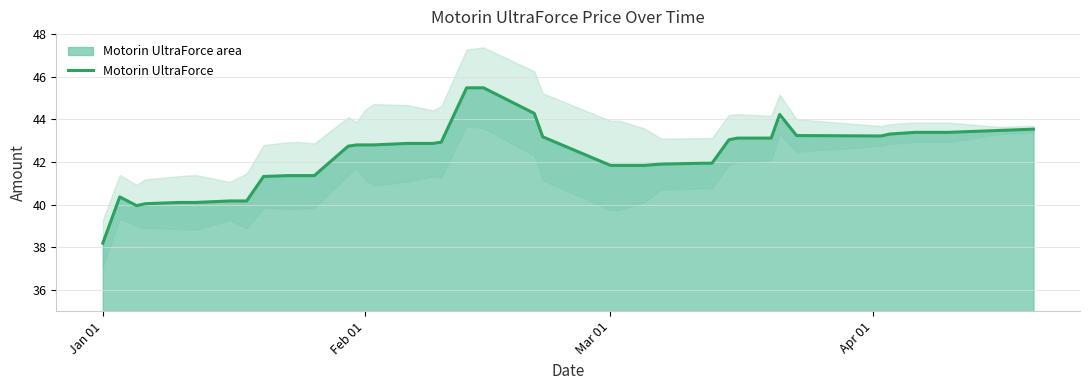

Does the chart display data point markers on the line(s)?

No